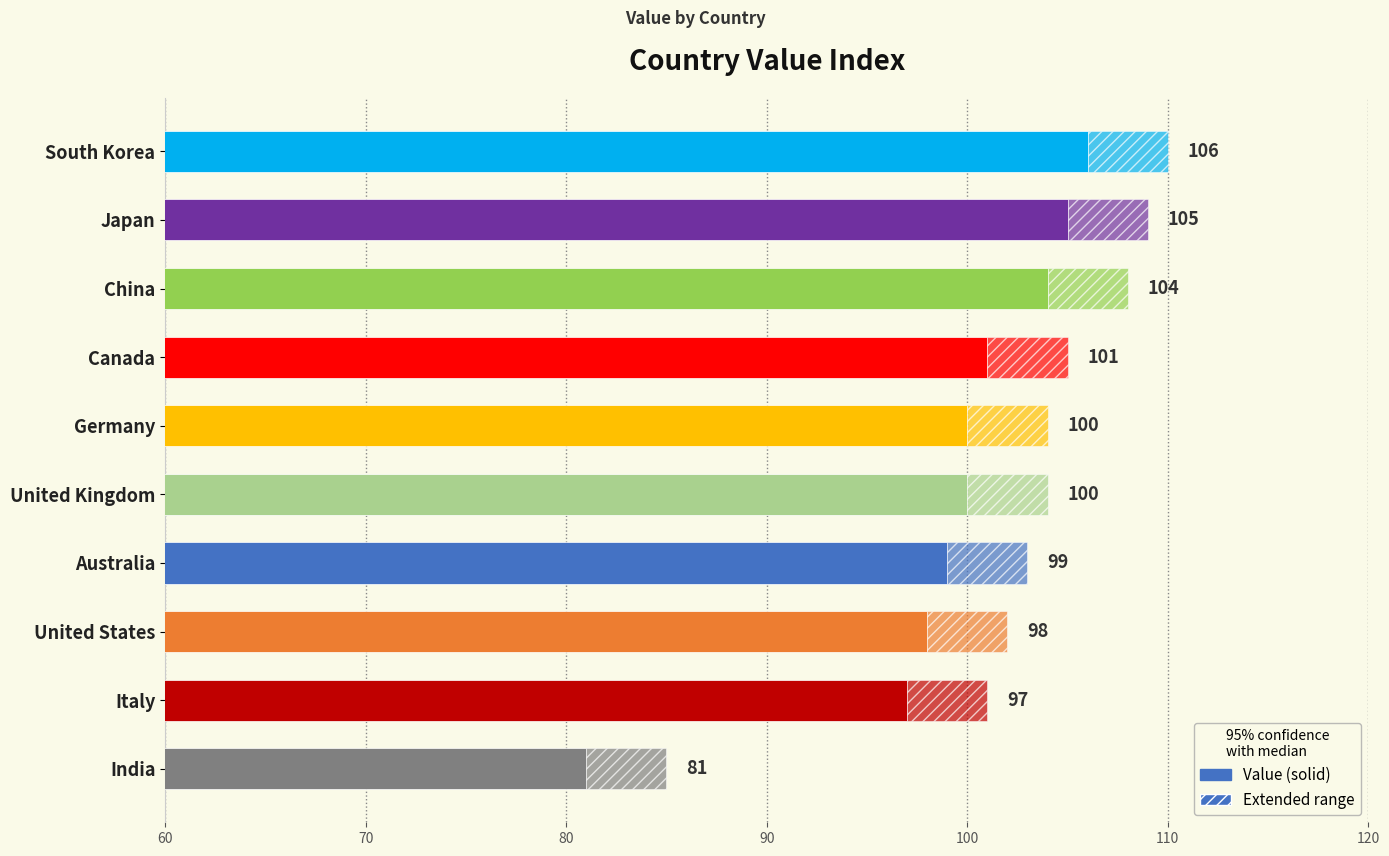

Reading left to right, extract all data points from this chart.

81	97	98	99	100	100	101	104	105	106